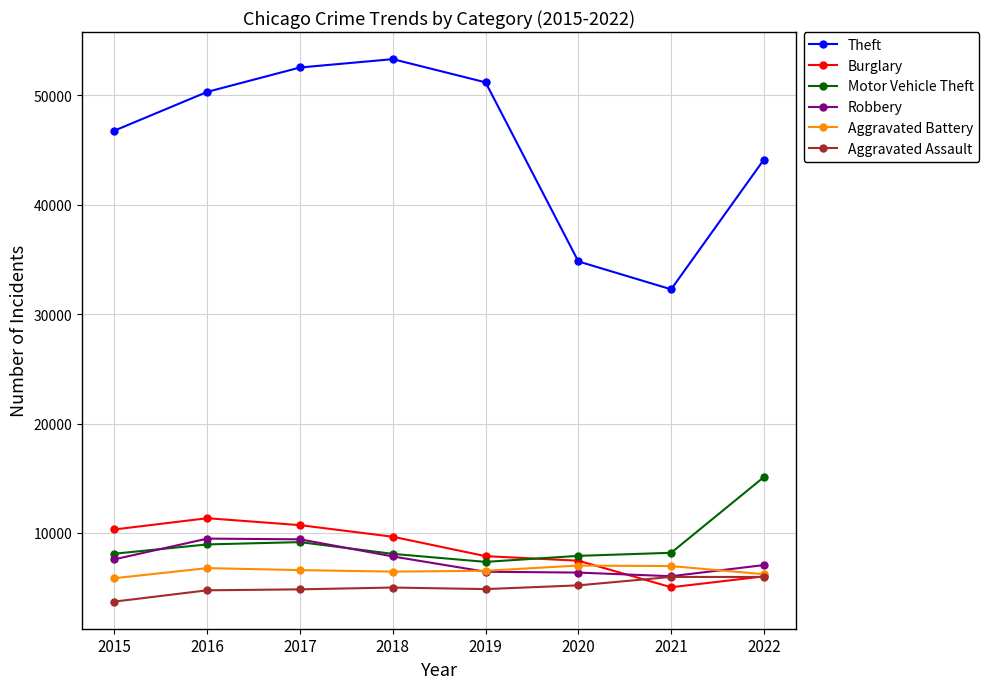

True or false: Theft has more than 0 points higher than both neighbors.

True